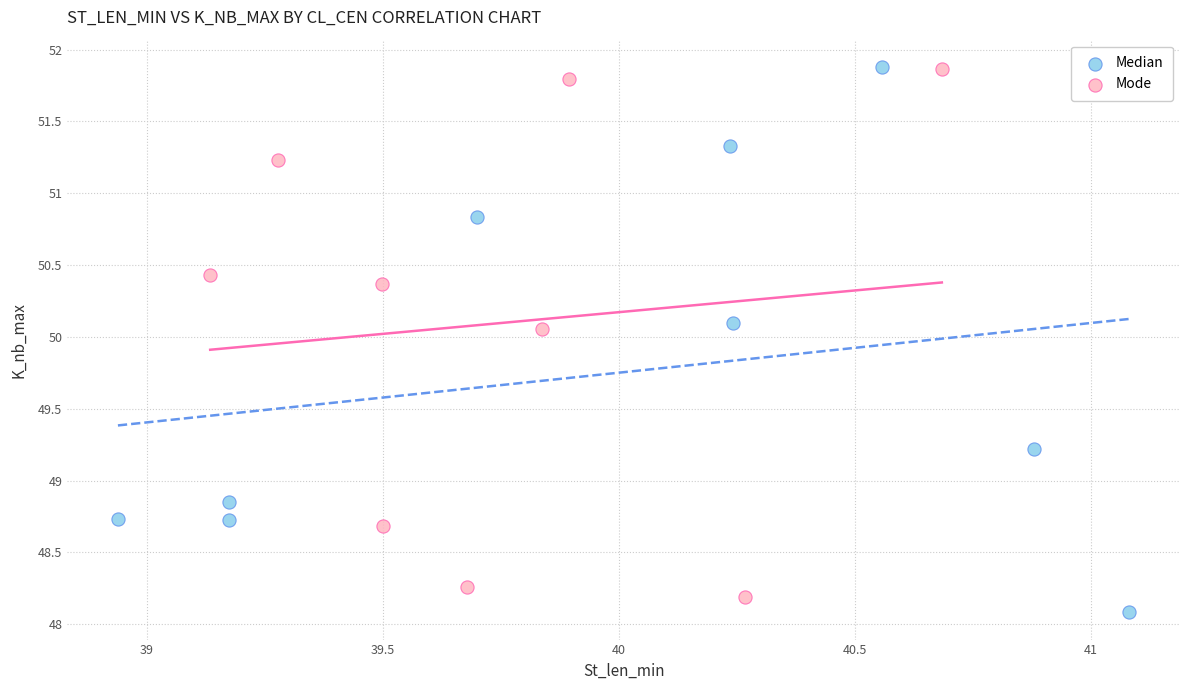

What are all the series names shown in the legend?

Median, Mode